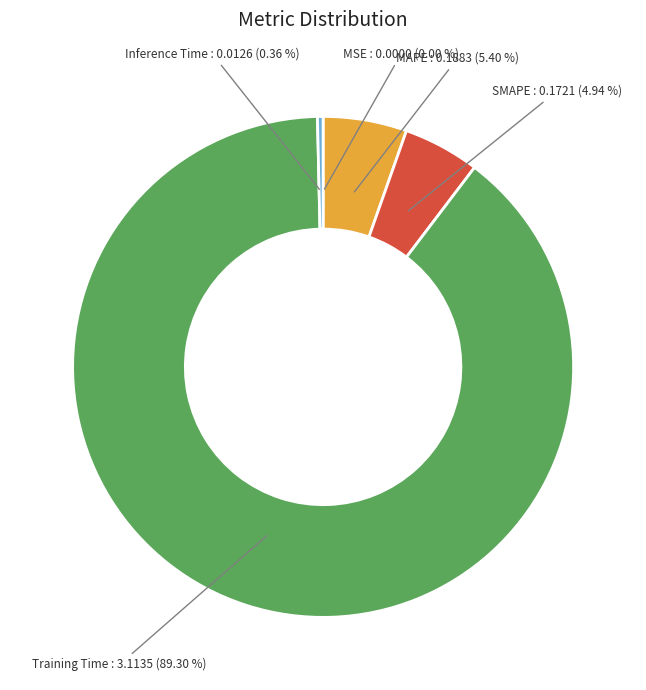

Is there any slice that represents more than half of the pie?

Yes